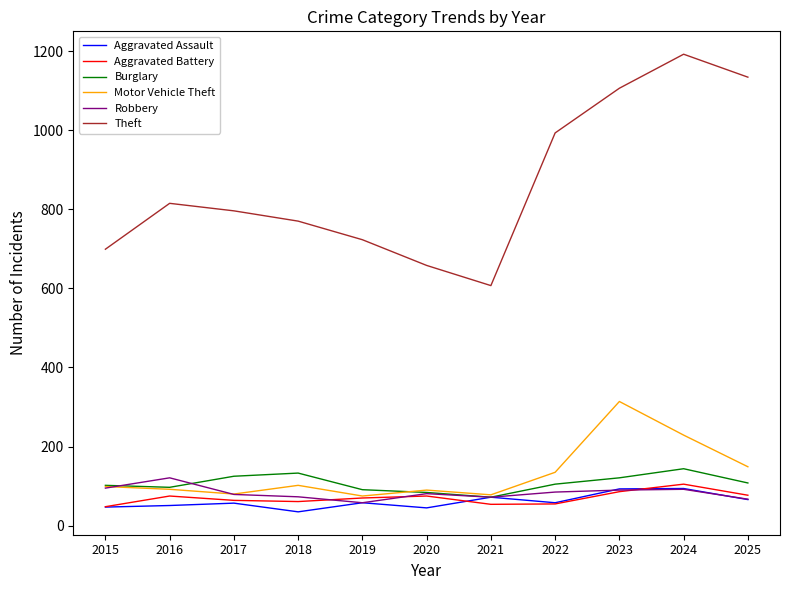

True or false: Theft and Burglary intersect in this chart.

False